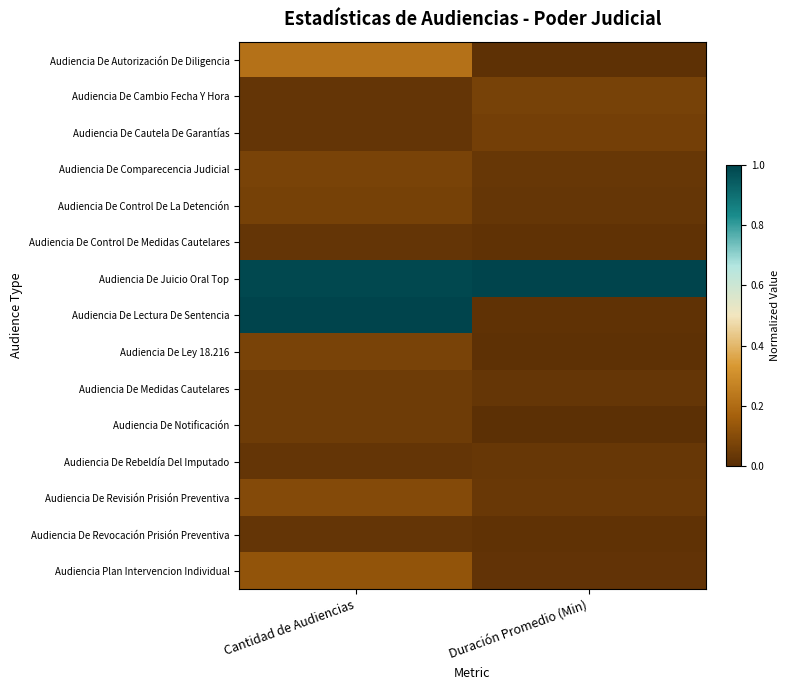

Between Cantidad de Audiencias and Duración Promedio (Min), which is larger?

Cantidad de Audiencias